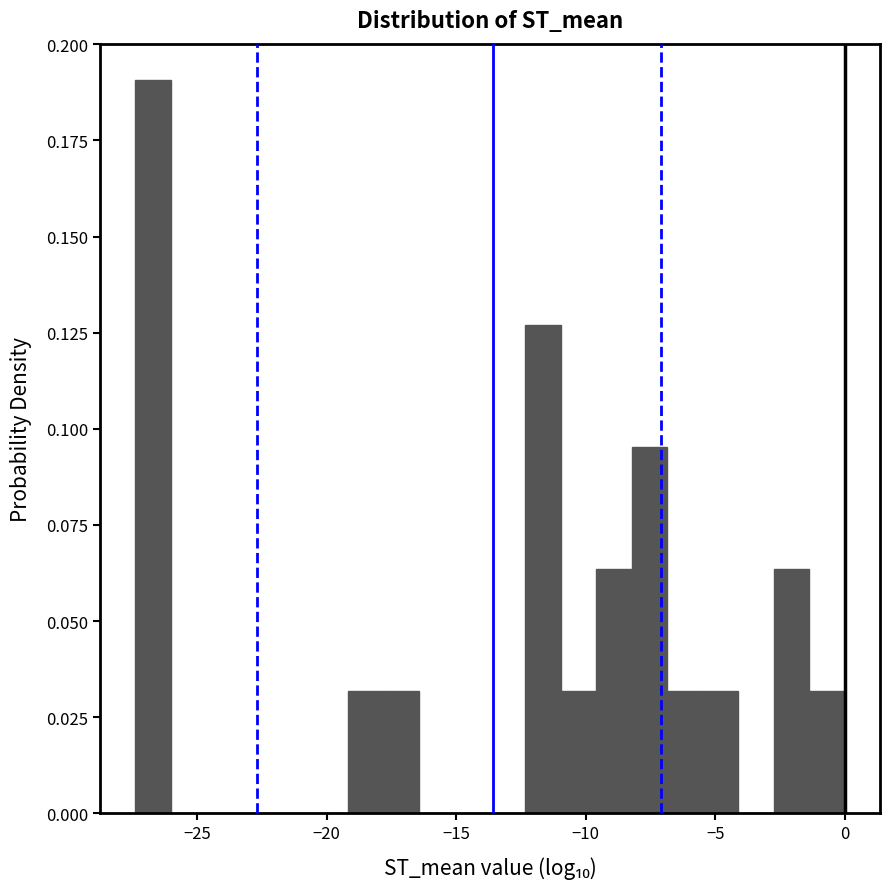

Read against the x-axis, roughly where is the centre of the tallest bar?

-26.5